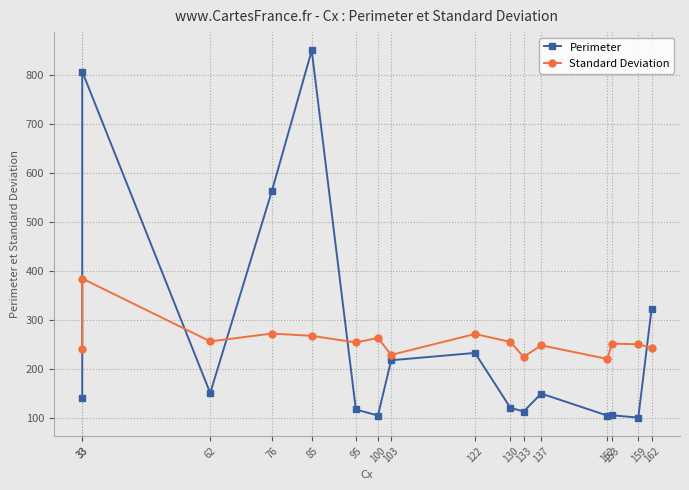

In Perimeter, how many points are higher than both neighbors (excluding endpoints)?

5